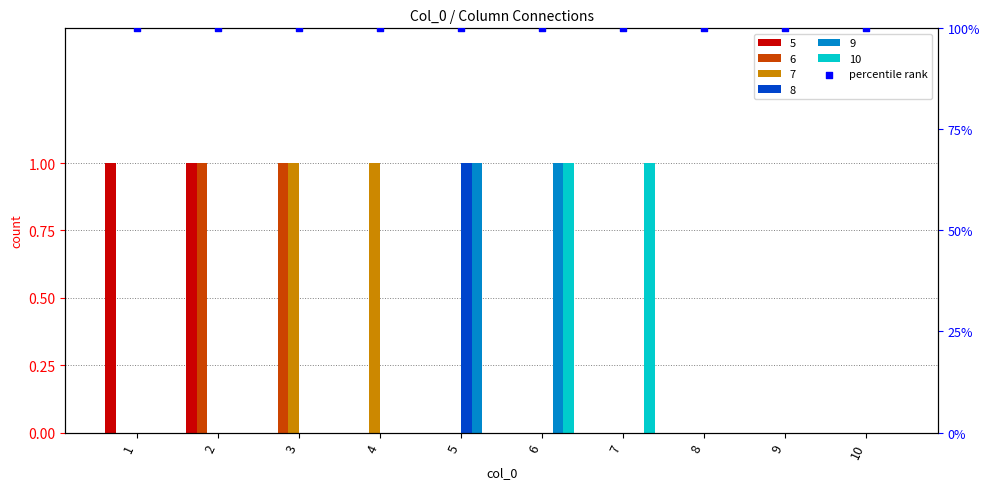

What are all the series names shown in the legend?

5, 6, 7, 8, 9, 10